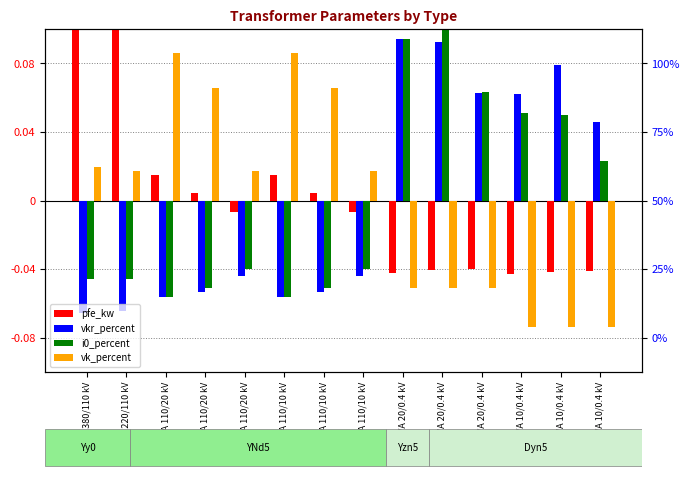

How many data points in i0_percent are less than 0?

8